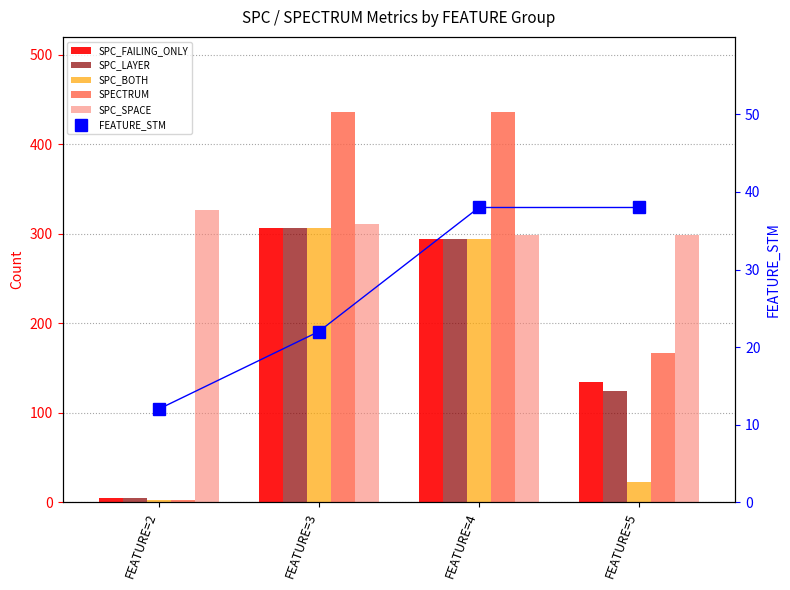

What value does the SPC_FAILING_ONLY series have at FEATURE=4, to the nearest 5?

295